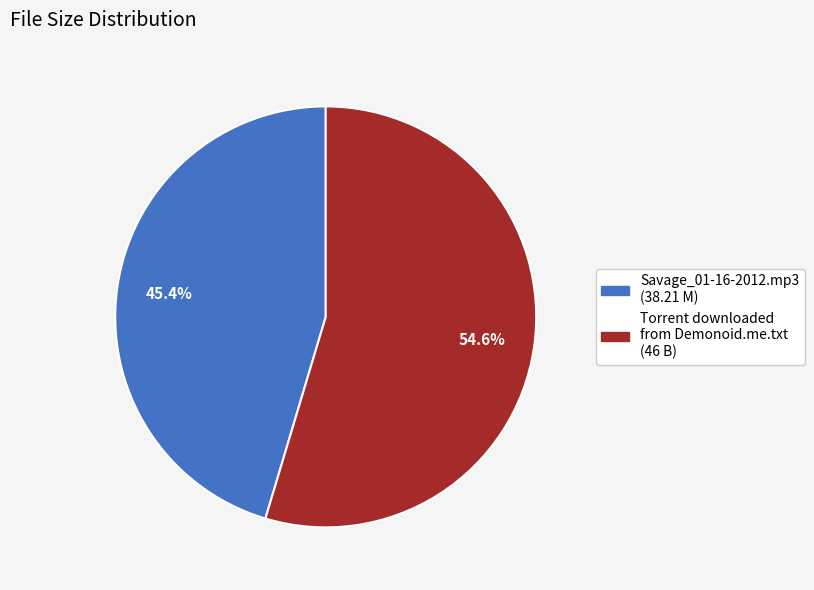

How many slices are in this pie chart?

2